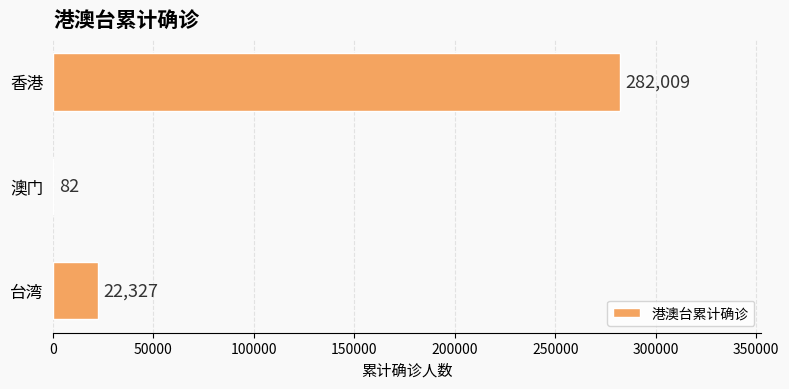

Count the number of categories in the chart.

3